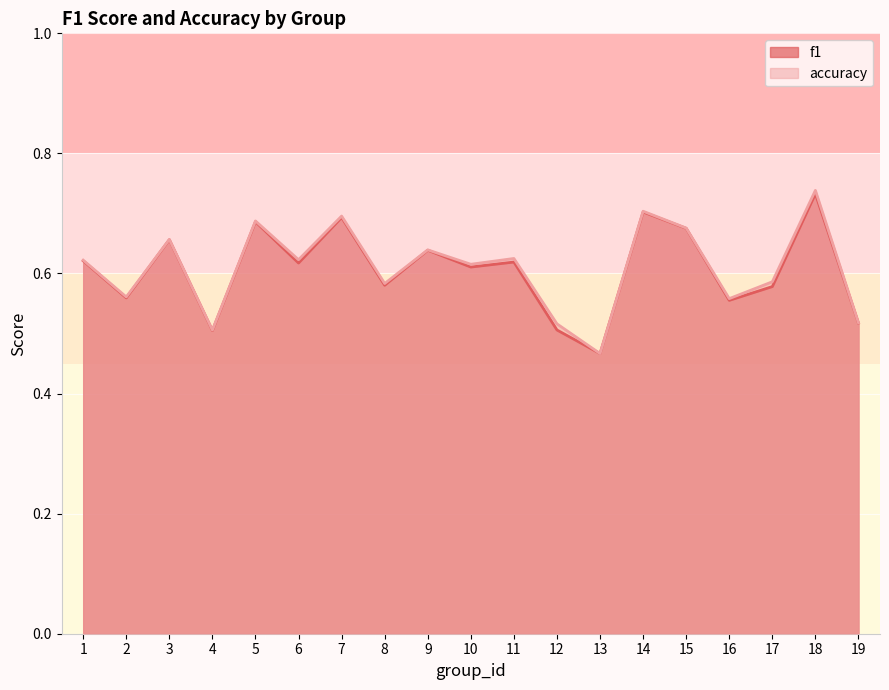

At how many categories does at least one series exceed 0?

19